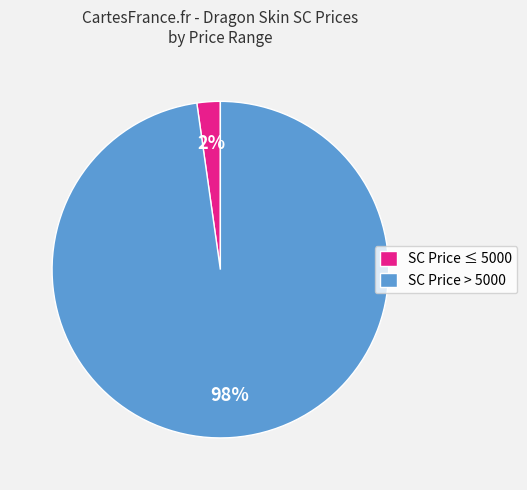

Which category has the smallest portion of the pie?

SC Price ≤ 5000